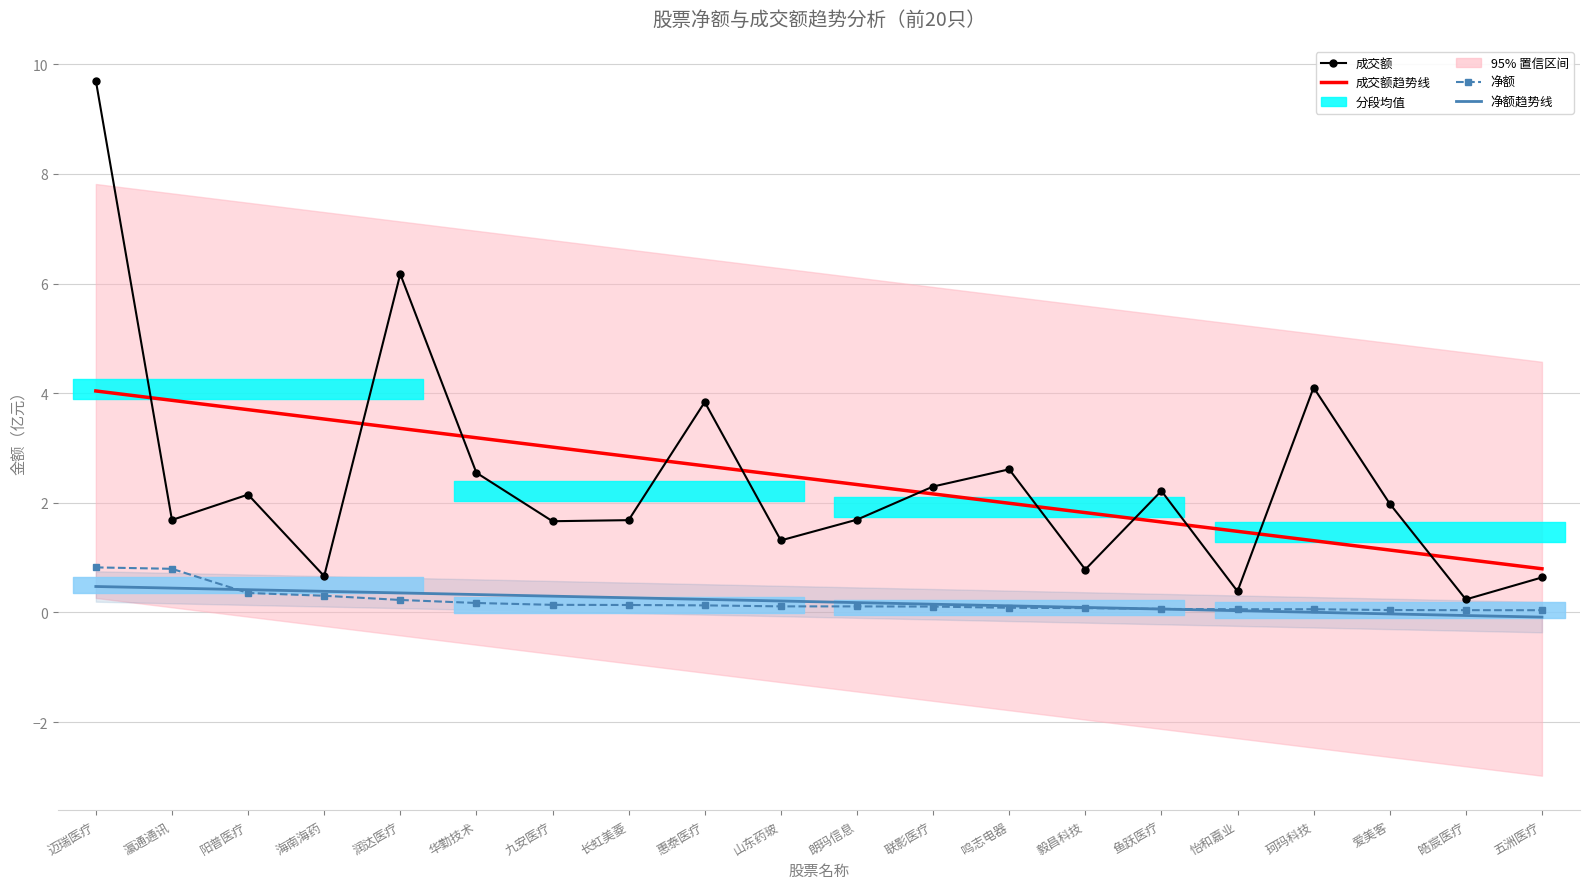

What value does the 趋势线 series have at 九安医疗?

3.0